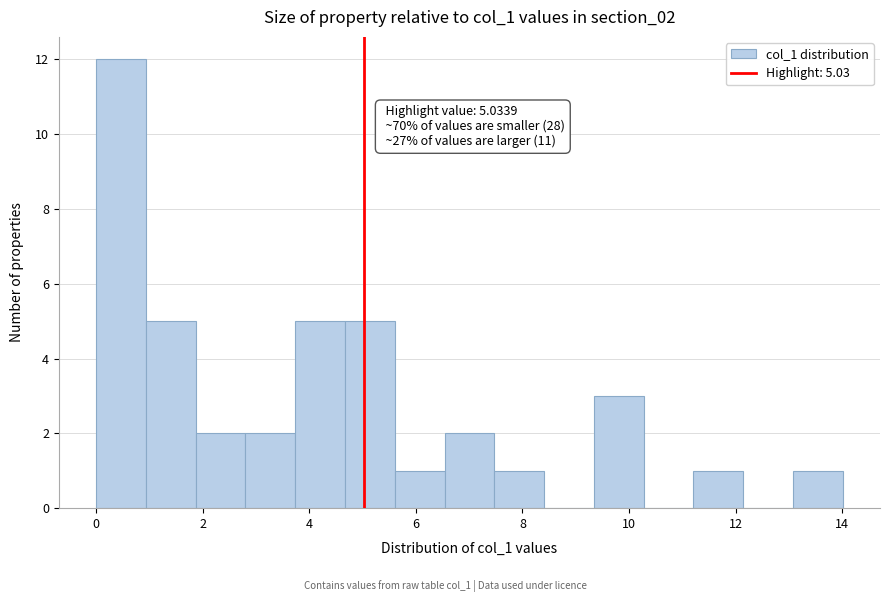

Which range on the x-axis has the tallest bar?

0.0 to 1.0